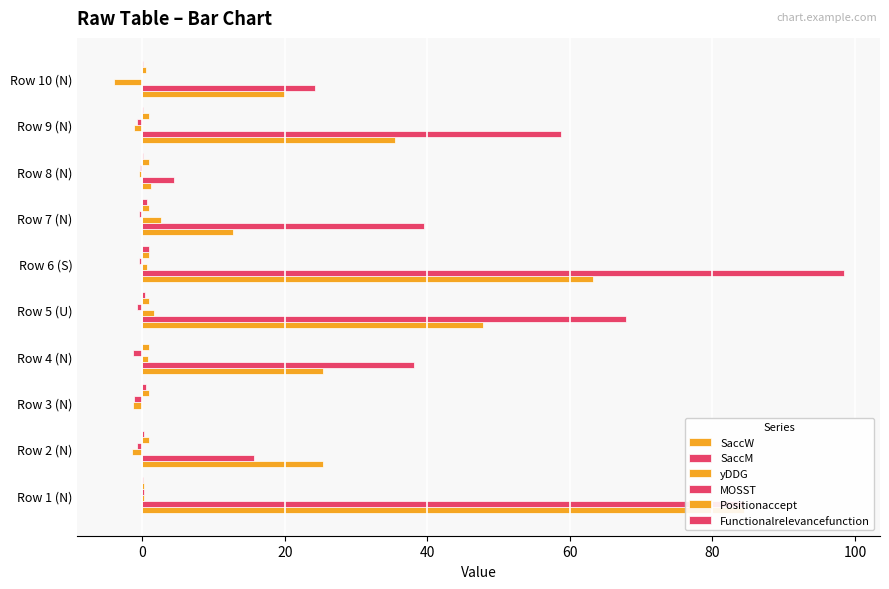

At how many categories does at least one series exceed 0?

10